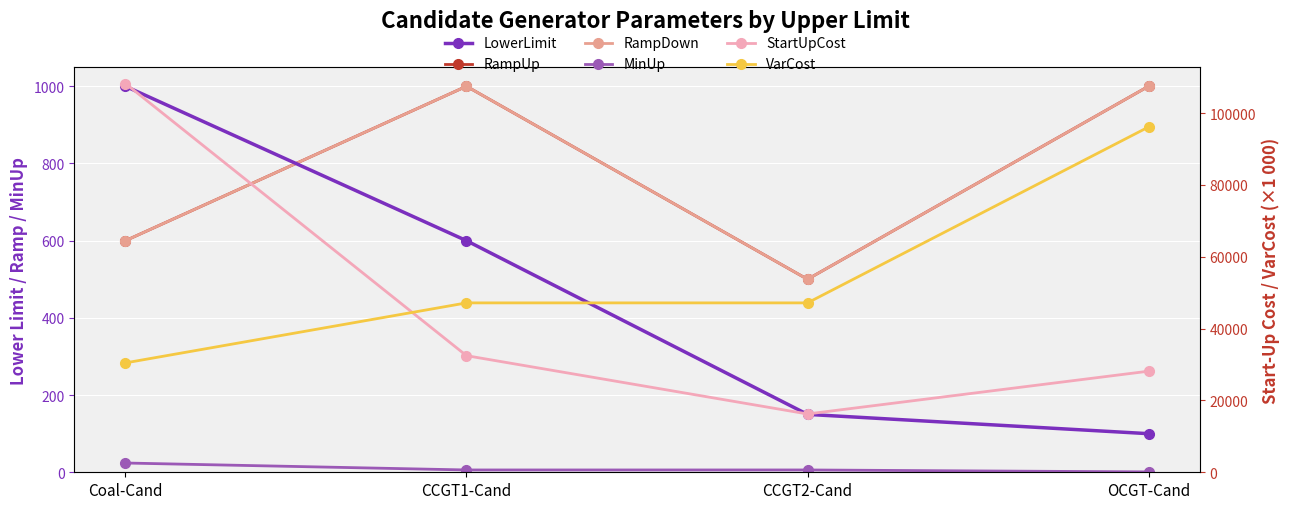

Between CCGT1-Cand and OCGT-Cand, which is larger?

CCGT1-Cand